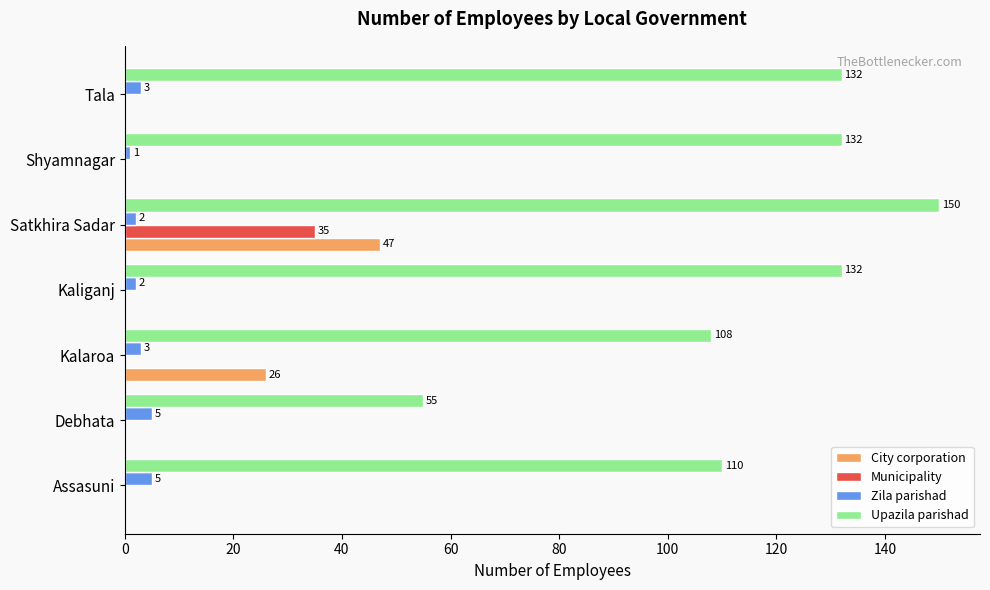

At which label does Upazila parishad reach its peak?

Satkhira Sadar